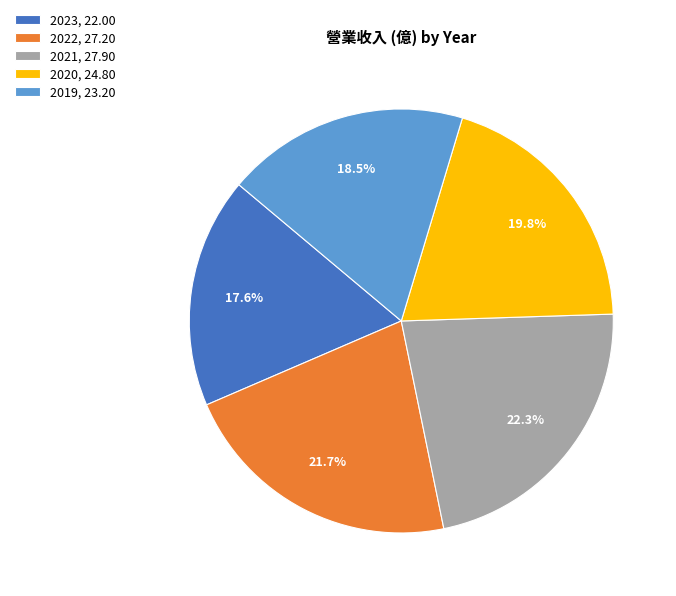

Is 2022 the majority of the pie?

No